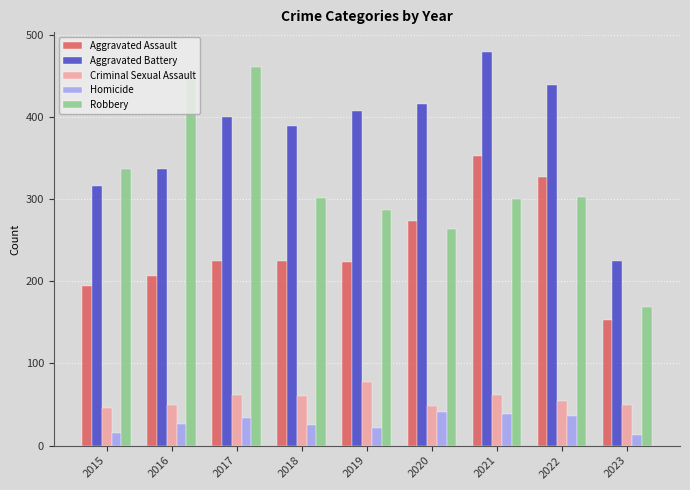

The Robbery series shows 460 at 2017. True or false?

True